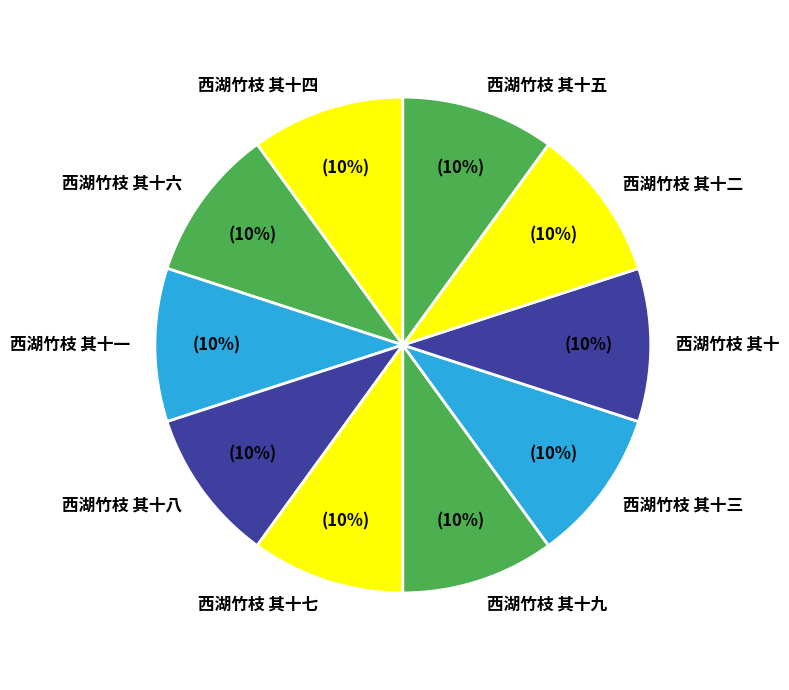

What percentage is the 西湖竹枝 其十 slice, to the nearest percent?

10%